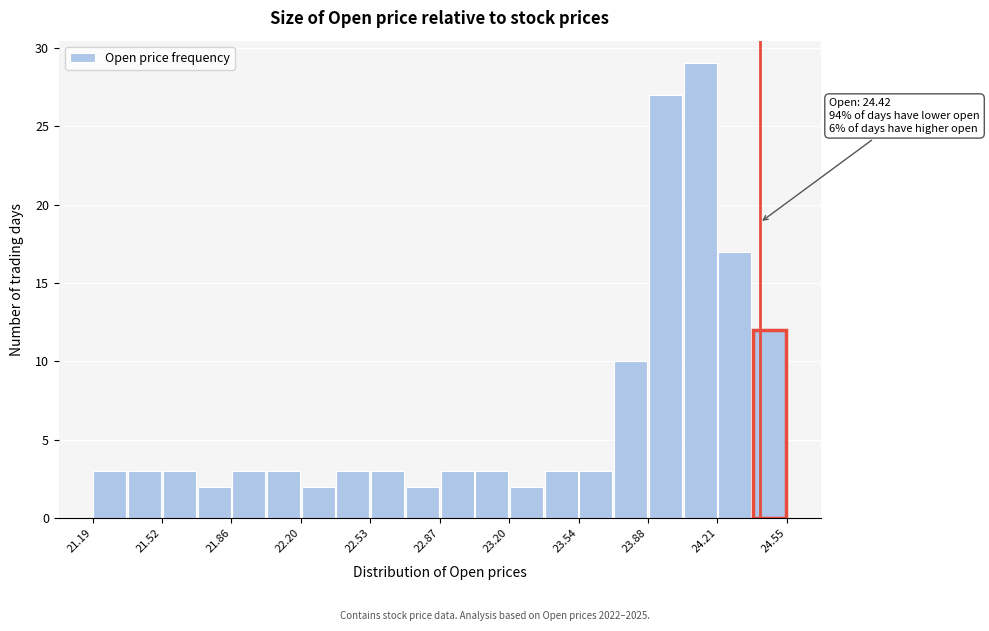

Around what value on the x-axis is the tallest bar? Give the approximate position of its centre, as read against the axis.

24.15